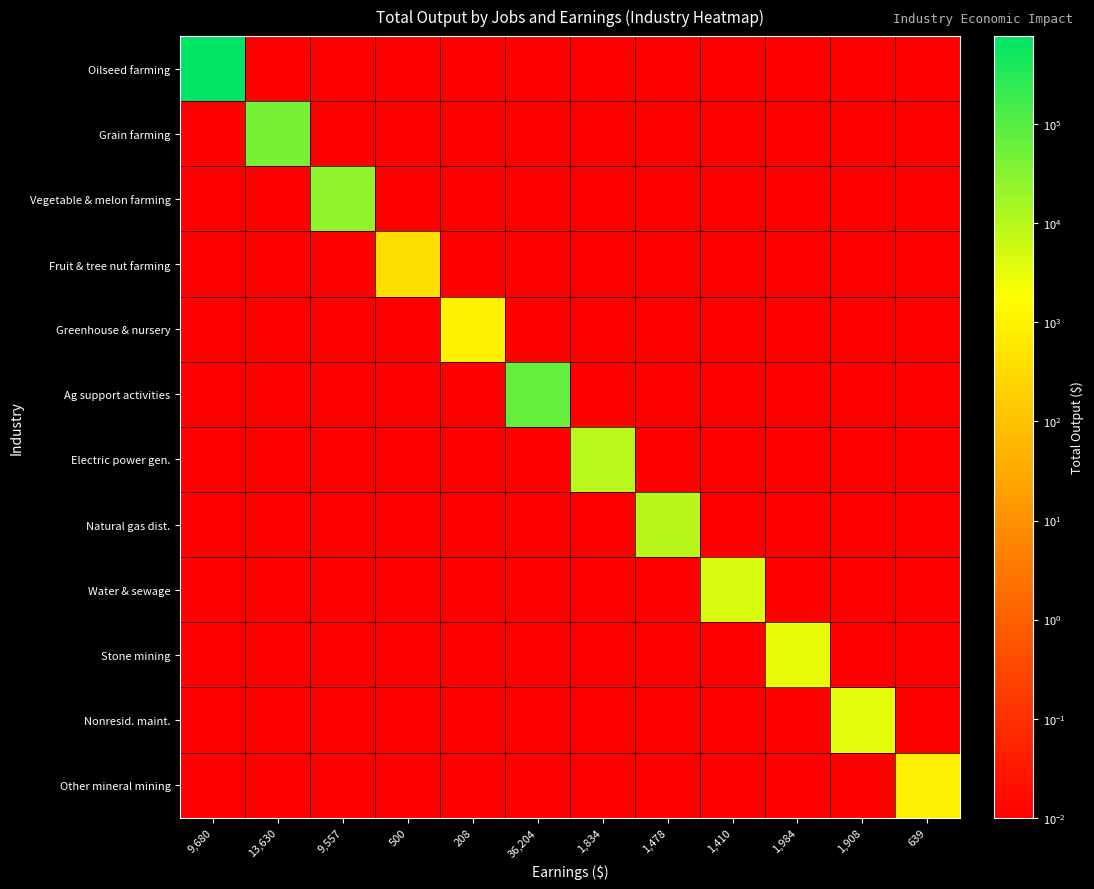

Reading left to right, what are all the values shown in this chart?

Oilseed farming: 9,680=777996.5	13,630=0.0	9,557=0.0	500=0.0	208=0.0	36,204=0.0	1,834=0.0	1,478=0.0	1,410=0.0	1,984=0.0	1,908=0.0	639=0.0
Grain farming: 9,680=0.0	13,630=45793.5	9,557=0.0	500=0.0	208=0.0	36,204=0.0	1,834=0.0	1,478=0.0	1,410=0.0	1,984=0.0	1,908=0.0	639=0.0
Vegetable & melon farming: 9,680=0.0	13,630=0.0	9,557=24855.1	500=0.0	208=0.0	36,204=0.0	1,834=0.0	1,478=0.0	1,410=0.0	1,984=0.0	1,908=0.0	639=0.0
Fruit & tree nut farming: 9,680=0.0	13,630=0.0	9,557=0.0	500=407.6	208=0.0	36,204=0.0	1,834=0.0	1,478=0.0	1,410=0.0	1,984=0.0	1,908=0.0	639=0.0
Greenhouse & nursery: 9,680=0.0	13,630=0.0	9,557=0.0	500=0.0	208=919.9	36,204=0.0	1,834=0.0	1,478=0.0	1,410=0.0	1,984=0.0	1,908=0.0	639=0.0
Ag support activities: 9,680=0.0	13,630=0.0	9,557=0.0	500=0.0	208=0.0	36,204=67353.9	1,834=0.0	1,478=0.0	1,410=0.0	1,984=0.0	1,908=0.0	639=0.0
Electric power gen.: 9,680=0.0	13,630=0.0	9,557=0.0	500=0.0	208=0.0	36,204=0.0	1,834=9293.4	1,478=0.0	1,410=0.0	1,984=0.0	1,908=0.0	639=0.0
Natural gas dist.: 9,680=0.0	13,630=0.0	9,557=0.0	500=0.0	208=0.0	36,204=0.0	1,834=0.0	1,478=9560.8	1,410=0.0	1,984=0.0	1,908=0.0	639=0.0
Water & sewage: 9,680=0.0	13,630=0.0	9,557=0.0	500=0.0	208=0.0	36,204=0.0	1,834=0.0	1,478=0.0	1,410=4513.7	1,984=0.0	1,908=0.0	639=0.0
Stone mining: 9,680=0.0	13,630=0.0	9,557=0.0	500=0.0	208=0.0	36,204=0.0	1,834=0.0	1,478=0.0	1,410=0.0	1,984=3144.3	1,908=0.0	639=0.0
Nonresid. maint.: 9,680=0.0	13,630=0.0	9,557=0.0	500=0.0	208=0.0	36,204=0.0	1,834=0.0	1,478=0.0	1,410=0.0	1,984=0.0	1,908=3503.8	639=0.0
Other mineral mining: 9,680=0.0	13,630=0.0	9,557=0.0	500=0.0	208=0.0	36,204=0.0	1,834=0.0	1,478=0.0	1,410=0.0	1,984=0.0	1,908=0.0	639=871.4